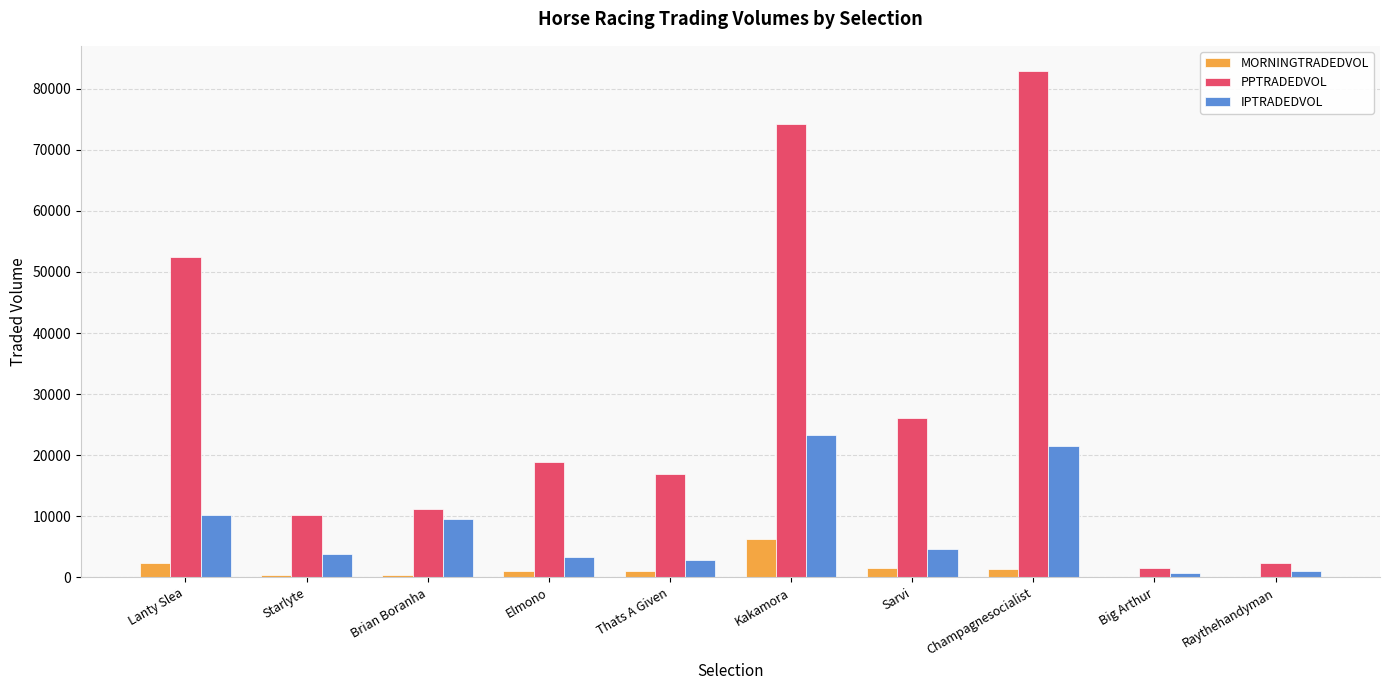

At which label is IPTRADEDVOL closest to 12040?

Lanty Slea